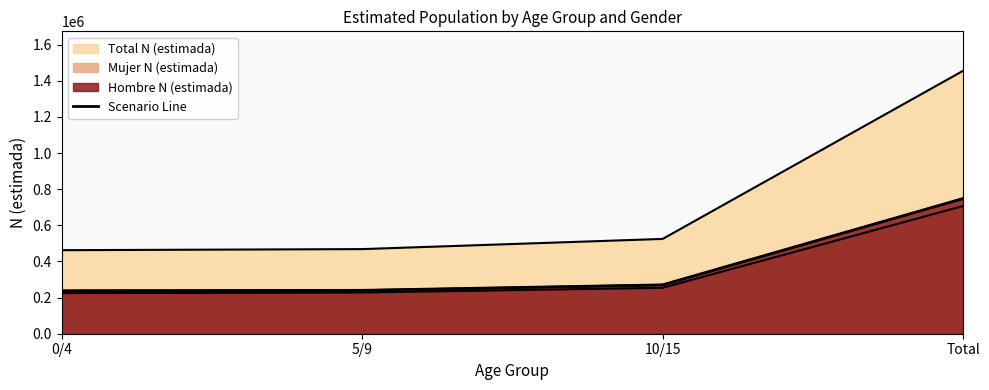

Reading left to right, what are all the values shown in this chart?

237688	240100	270354	748142